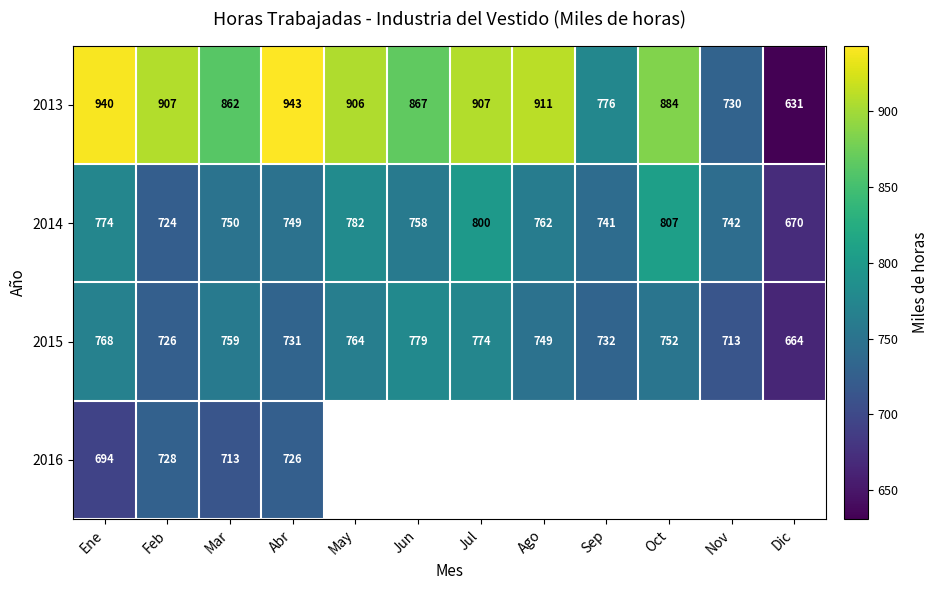

At which label does 2014 reach its minimum?

Dic